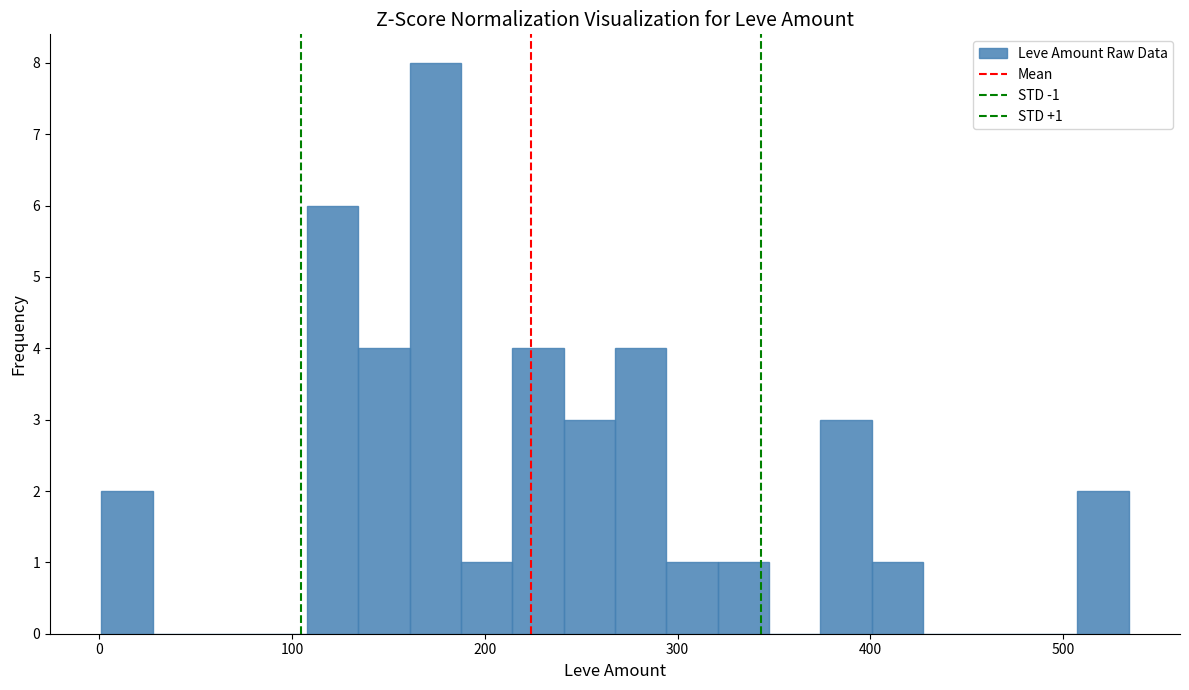

Around what value on the x-axis is the tallest bar? Give the approximate position of its centre, as read against the axis.

170